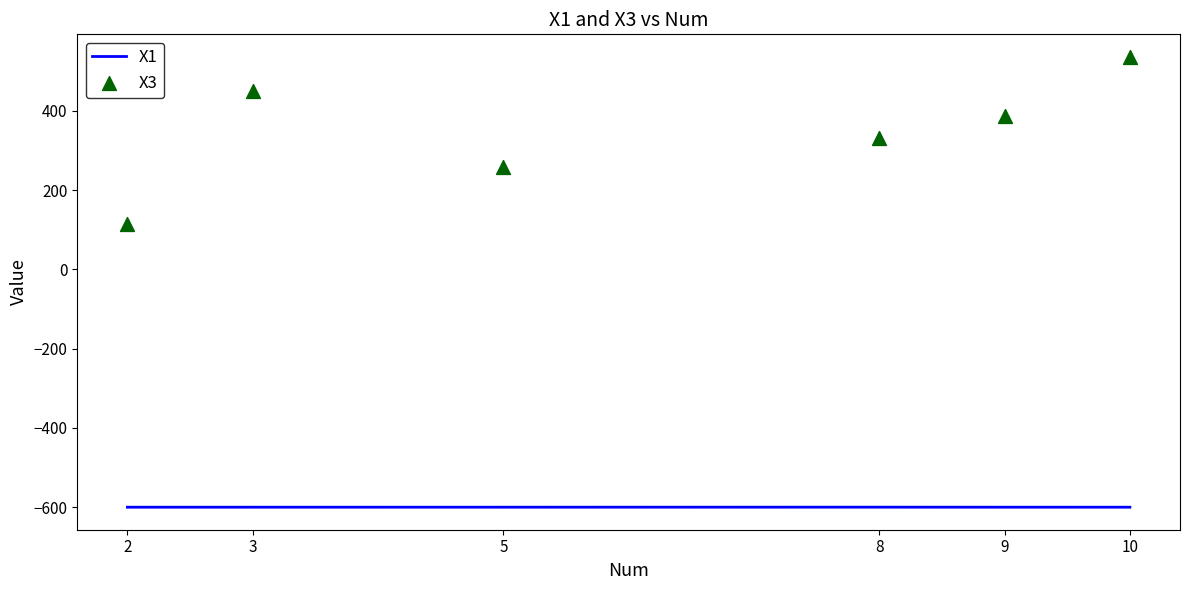

Which series has the widest spread of Y values?

X3